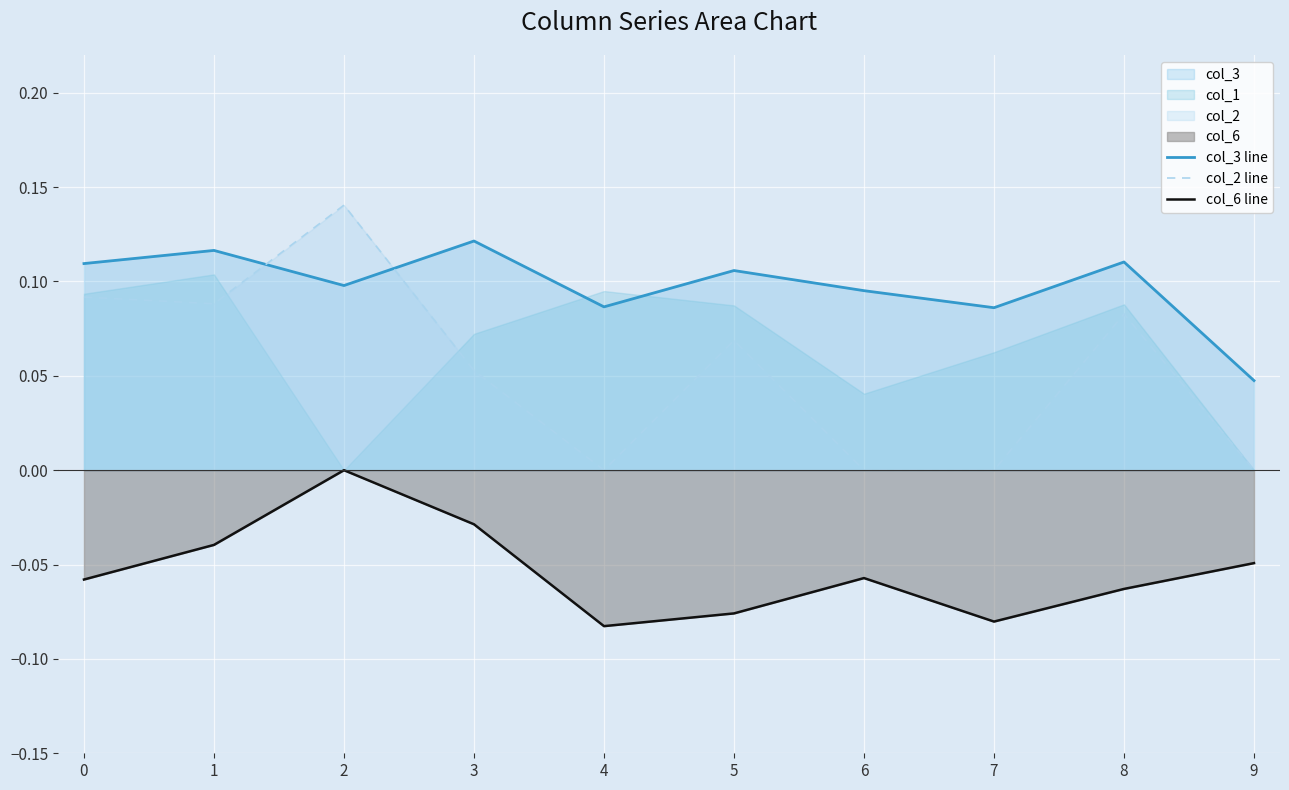

What is the minimum value shown in the chart?

-0.1